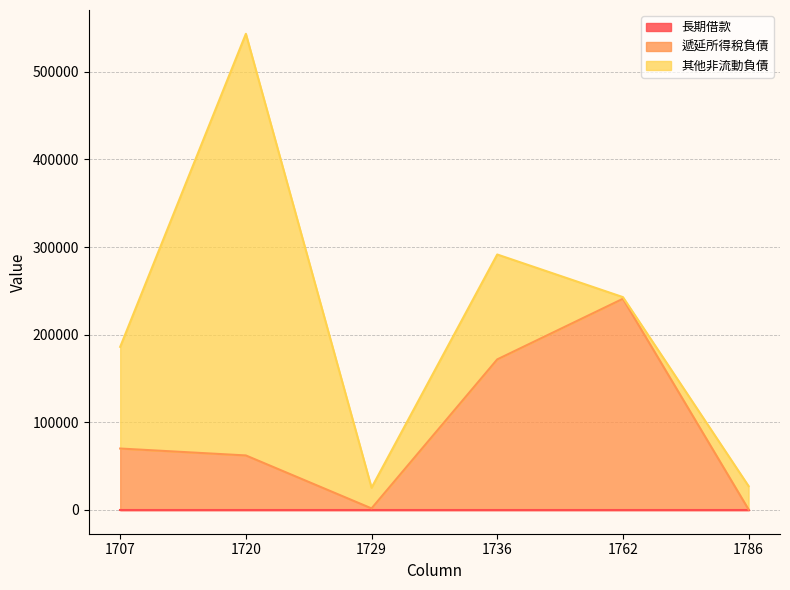

True or false: 其他非流動負債 has a value of 613 at 1762.

False